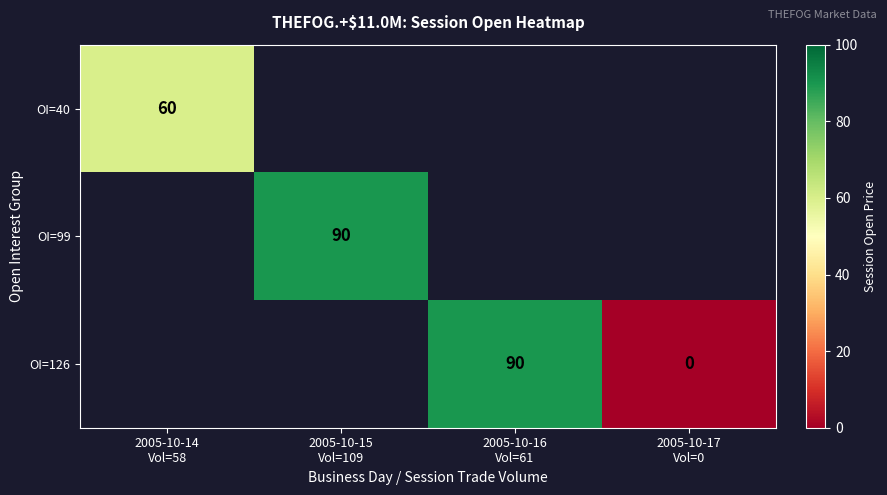

Which series changed the most between 2005-10-16 Vol=61 and 2005-10-17 Vol=0?

OI=126